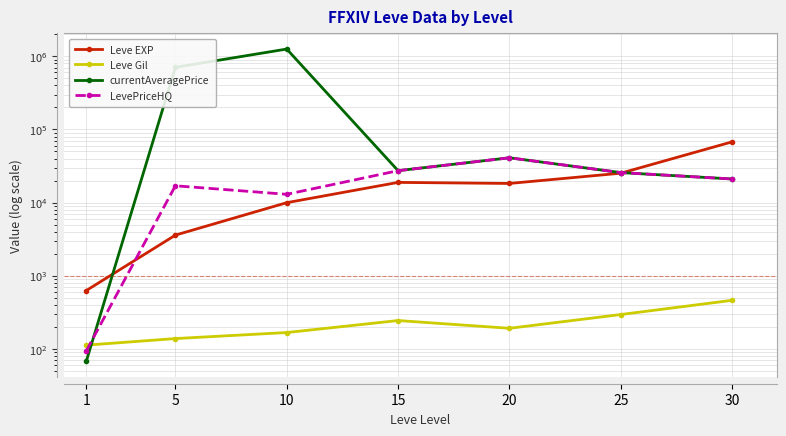

Where do currentAveragePrice and Leve EXP first cross each other?

1 and 5